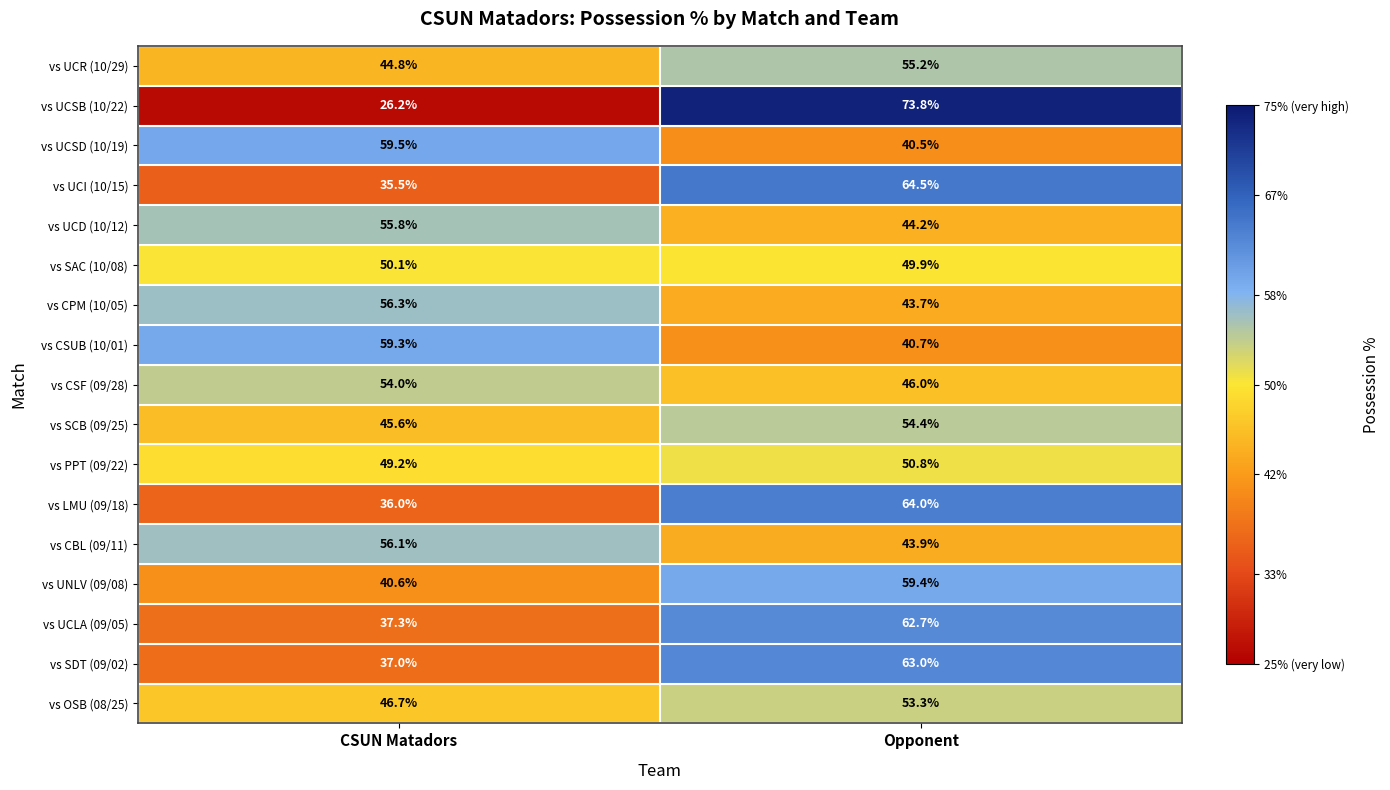

Rank the categories by vs SCB (09/25) value from highest to lowest.

Opponent, CSUN Matadors